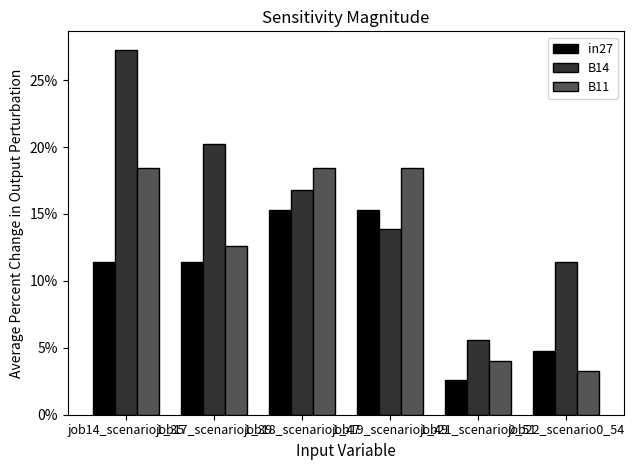

Is the value of in27 at job18_scenario1_47 greater than the value of B11 at job19_scenario1_49?

No